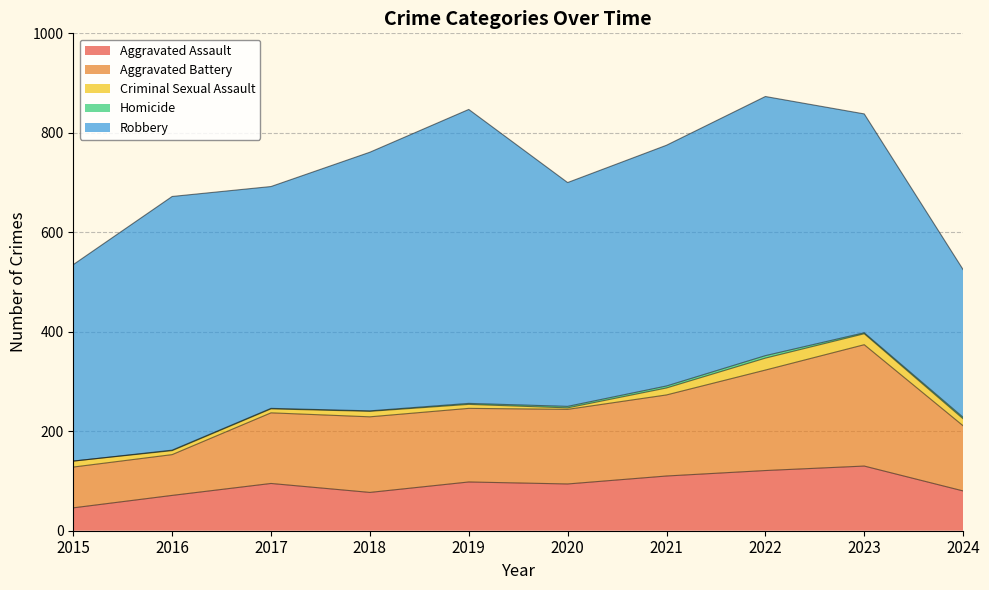

Which series changed the most between 2015 and 2020?

Aggravated Battery